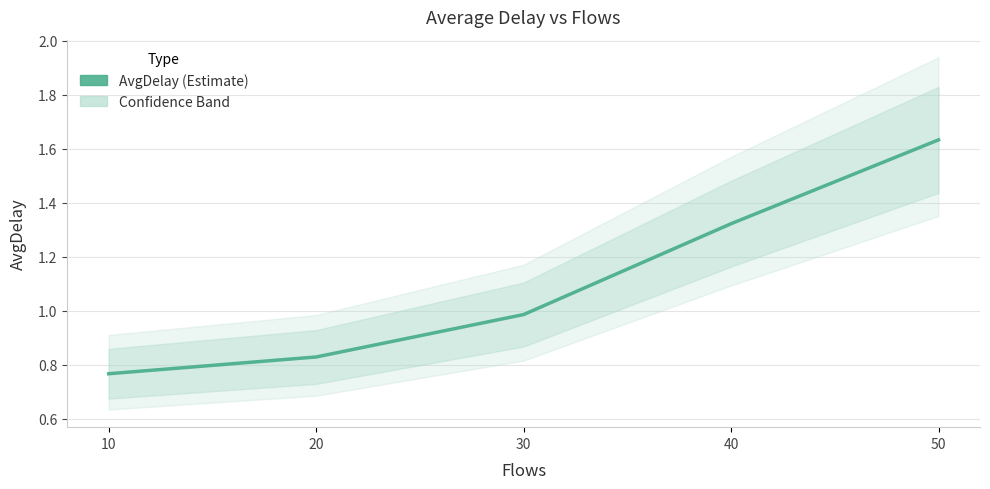

Count the number of categories in the chart.

5